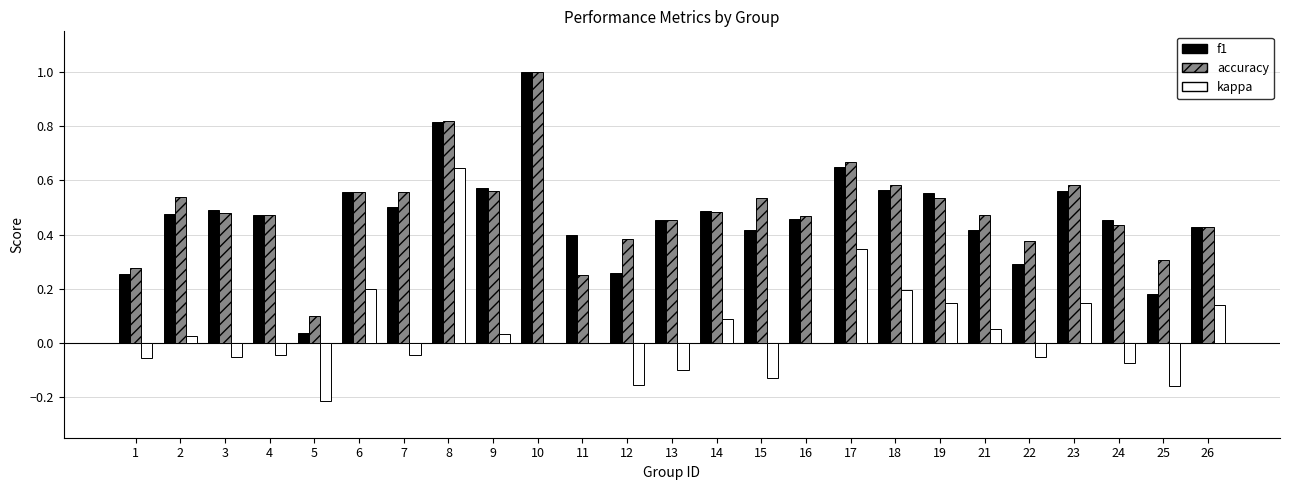

Count the number of categories in the chart.

25